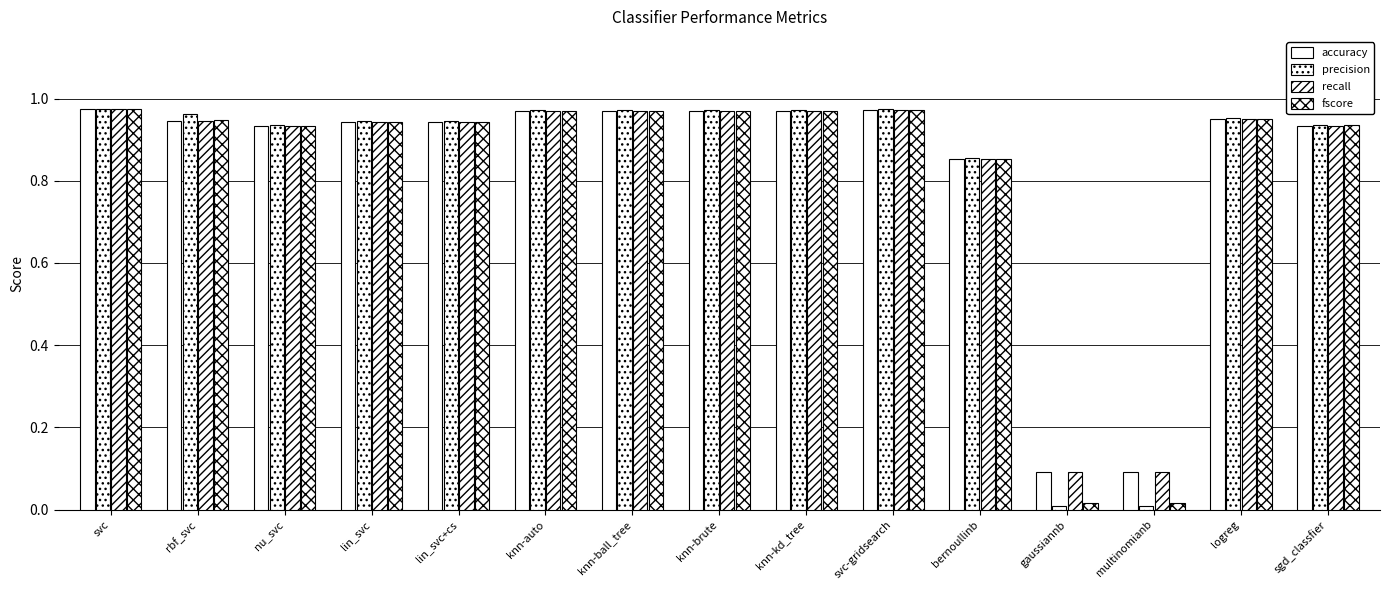

Count the number of categories in the chart.

15